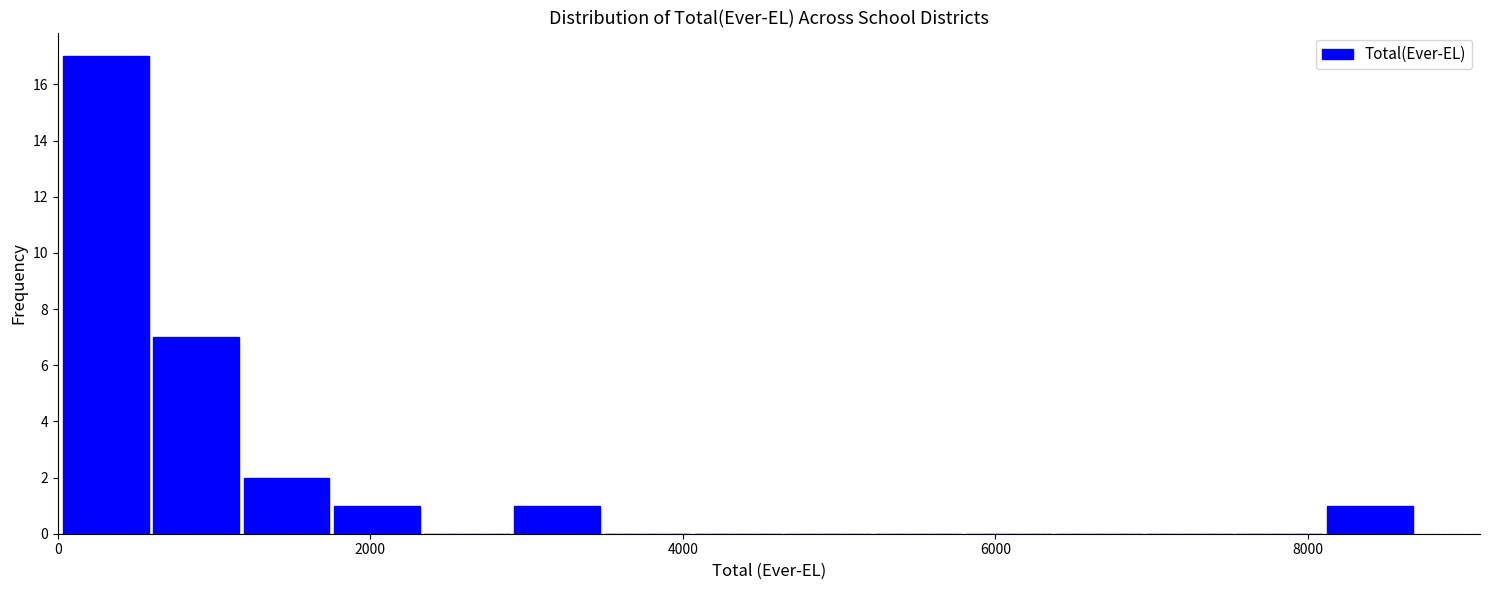

Read against the x-axis, roughly where is the centre of the tallest bar?

400